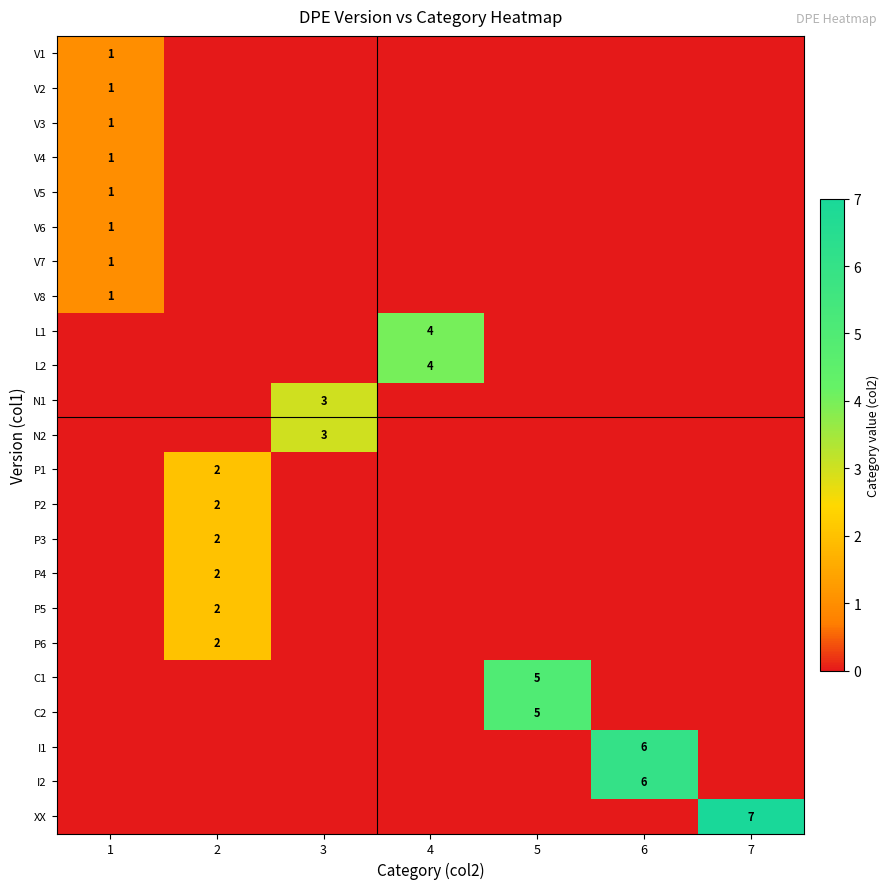

Which category has the highest value across all series?

7